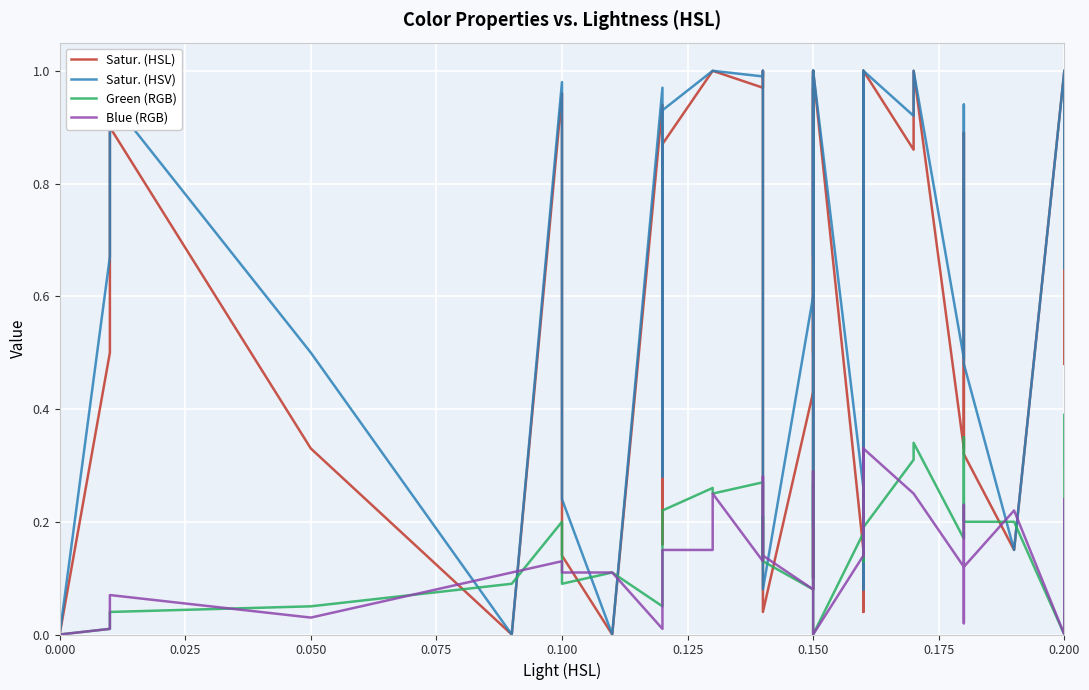

What are all the series names shown in the legend?

Satur. (HSL), Satur. (HSV), Green (RGB), Blue (RGB)